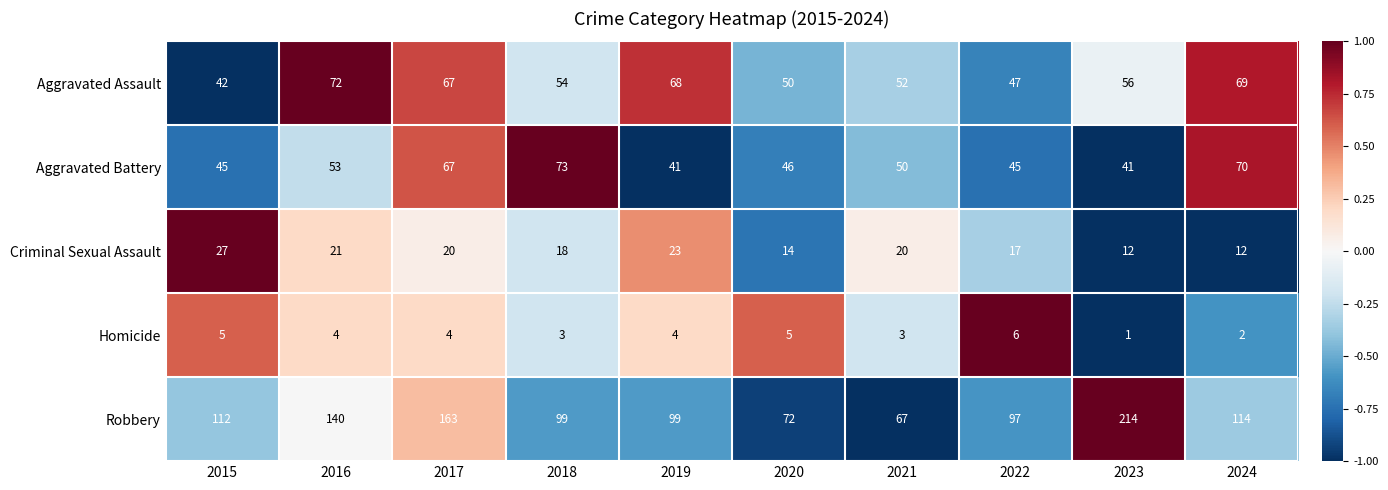

At which label does Robbery reach its peak?

2023